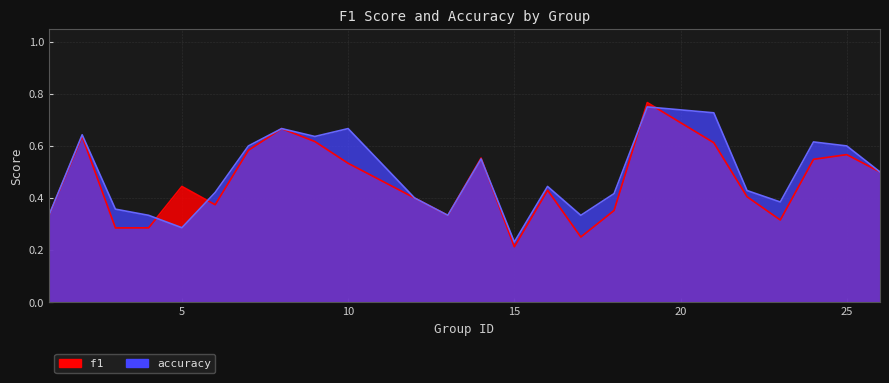

The value of accuracy at 18 is 0.4. True or false?

True